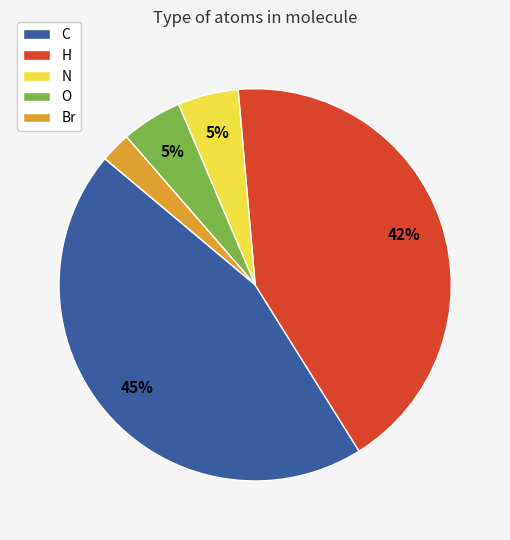

Between C and H, which is larger?

C